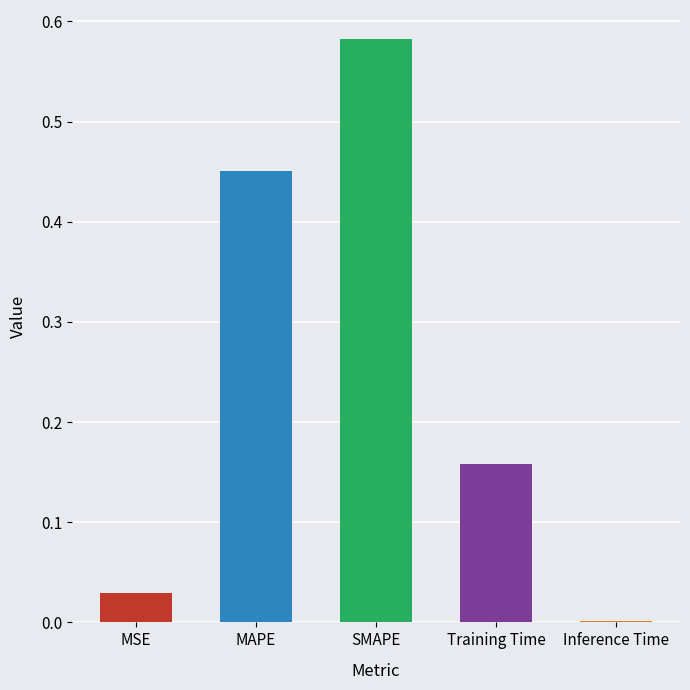

Which has a higher value, SMAPE or Inference Time?

SMAPE